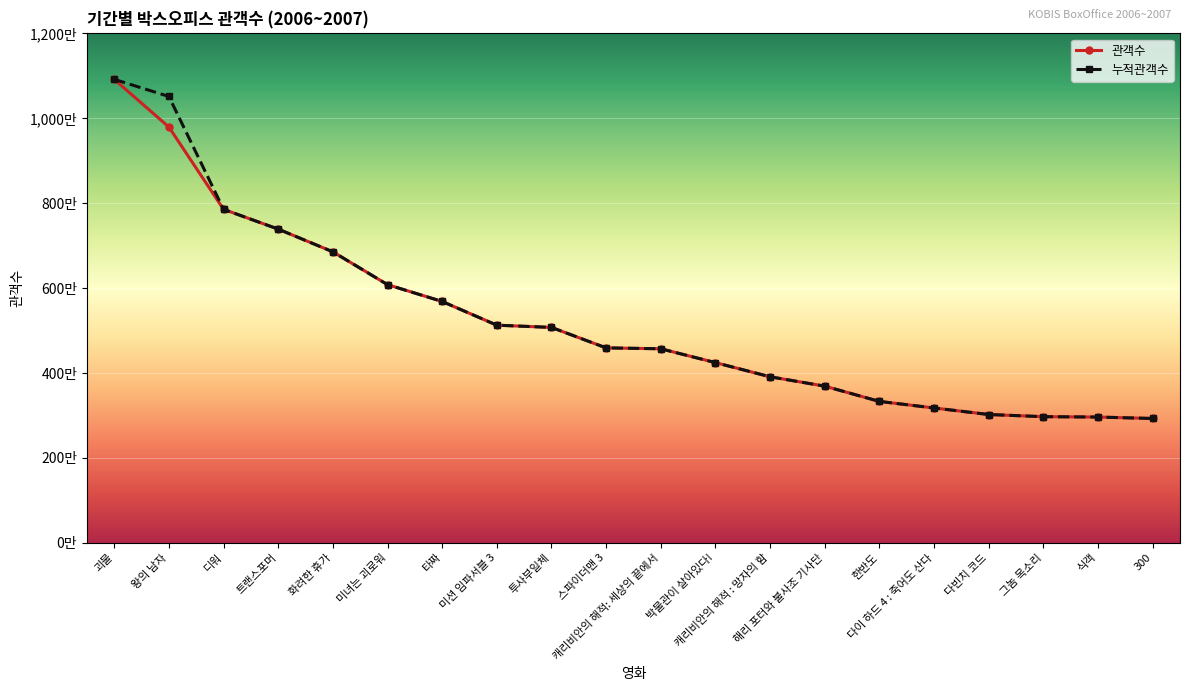

At which category is the sum across all series the highest?

괴물